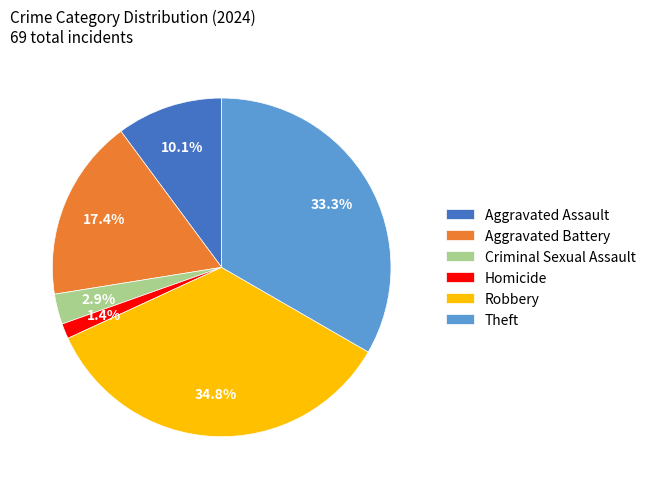

What percentage is NOT represented by Aggravated Assault?

89.9%